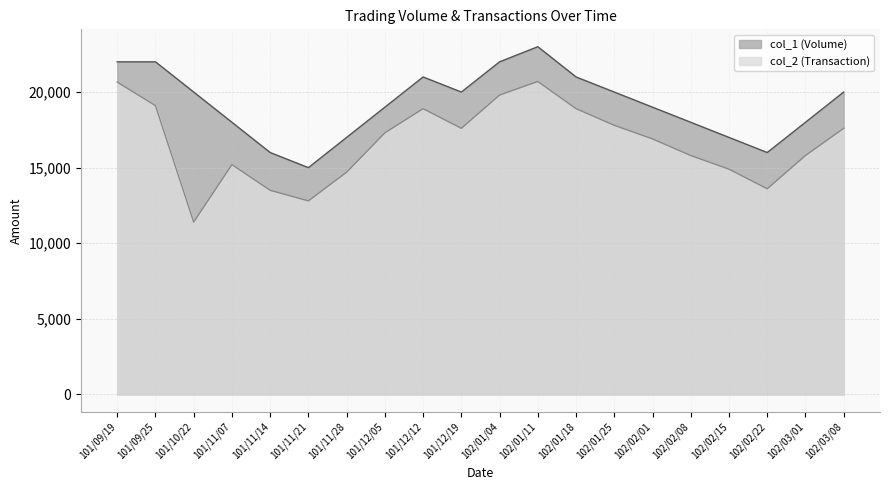

What is the difference between the maximum and minimum values in the col_1 (Volume) series?

8000